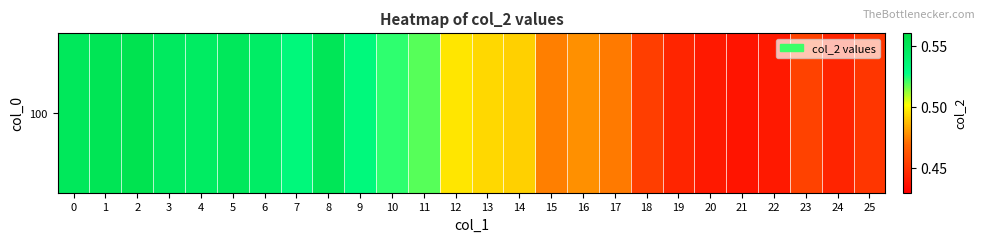

At which label is the value closest to 0?

21